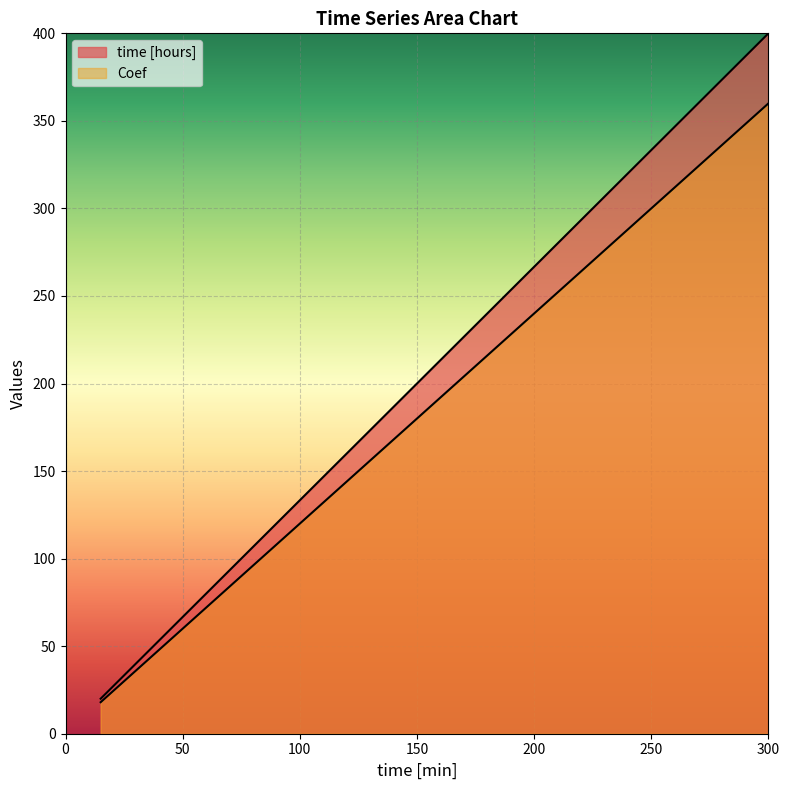

What are all the series names shown in the legend?

time [hours], Coef